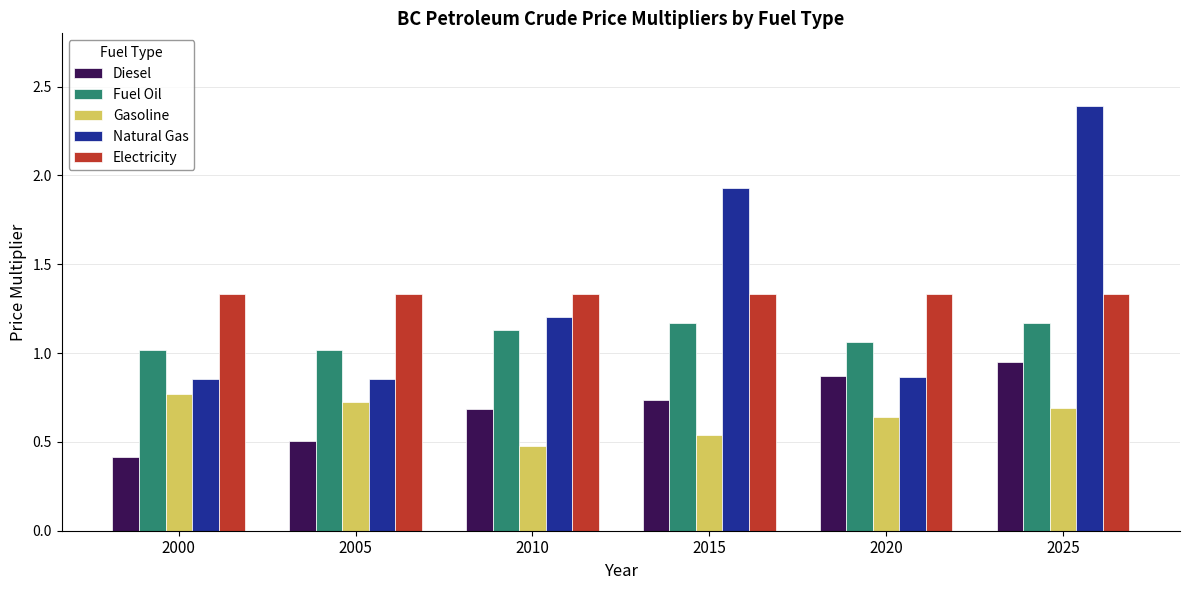

How many bars are there in each group?

5